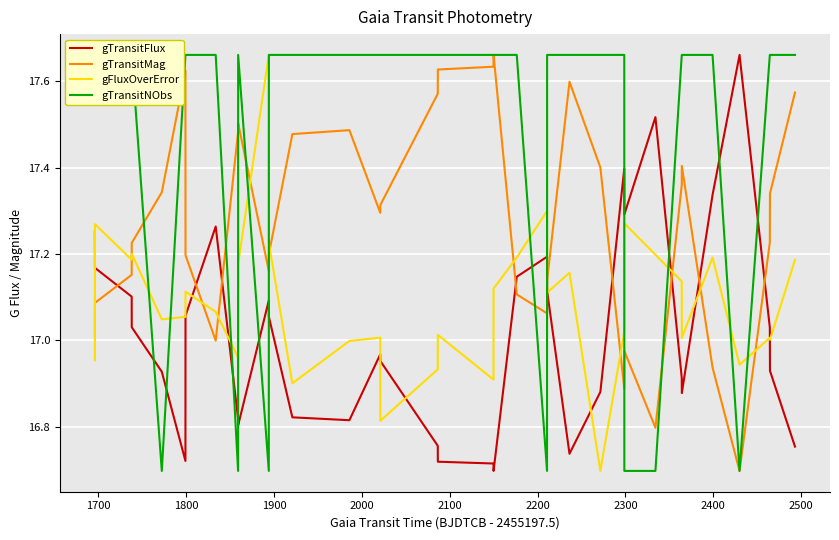

True or false: gFluxOverError and gTransitMag cross at least once.

True